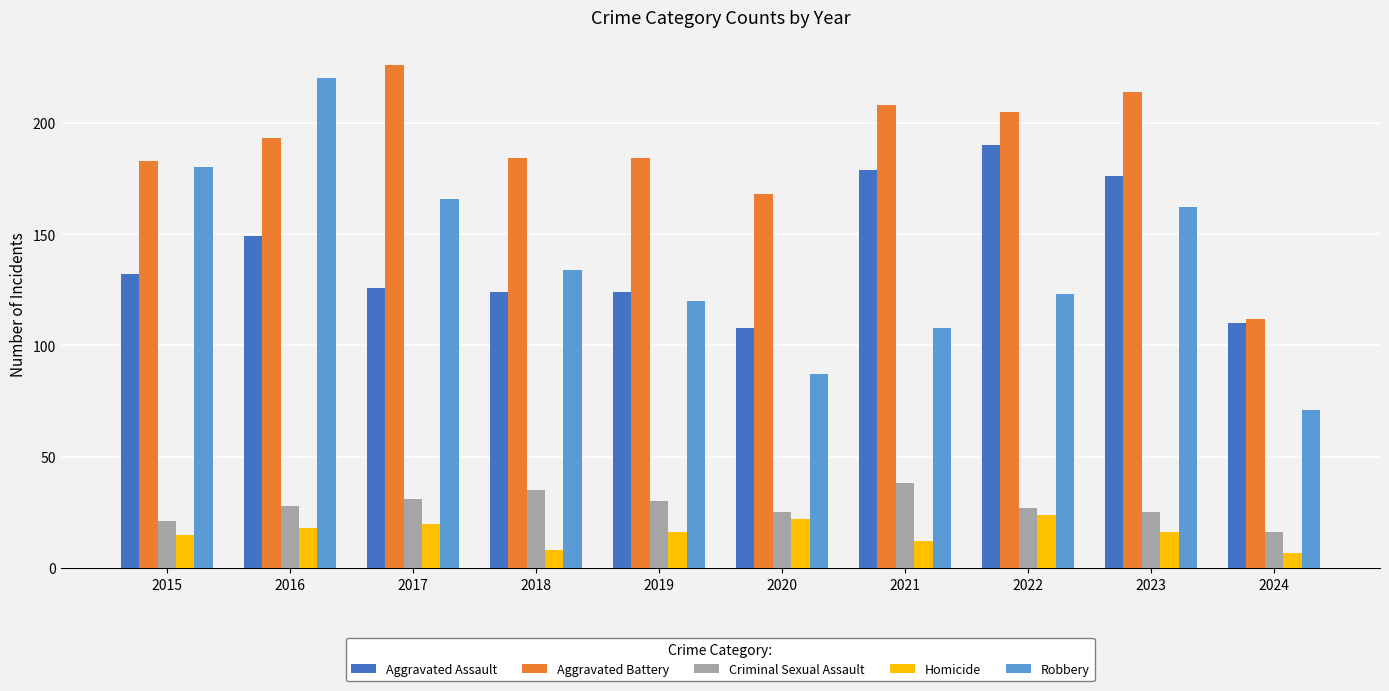

Where does the Robbery series first go above 134?

2015